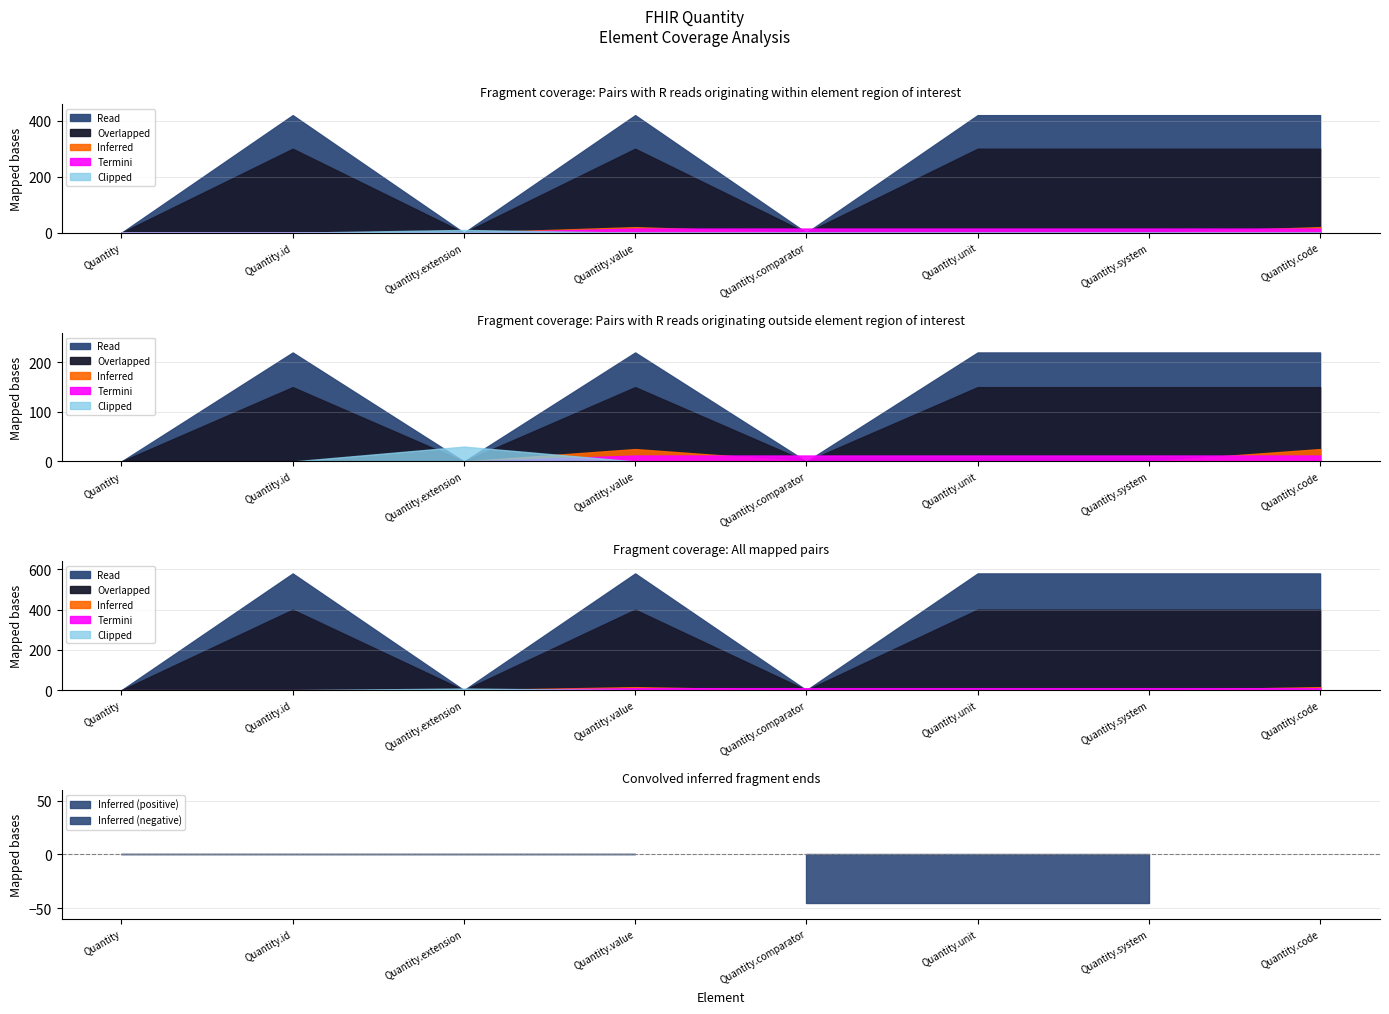

What is the sum of all Inferred values?

2